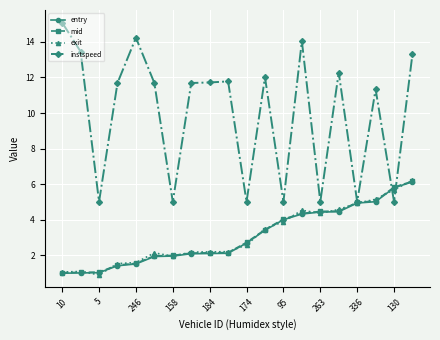

What is the maximum value shown in the chart?

15.1